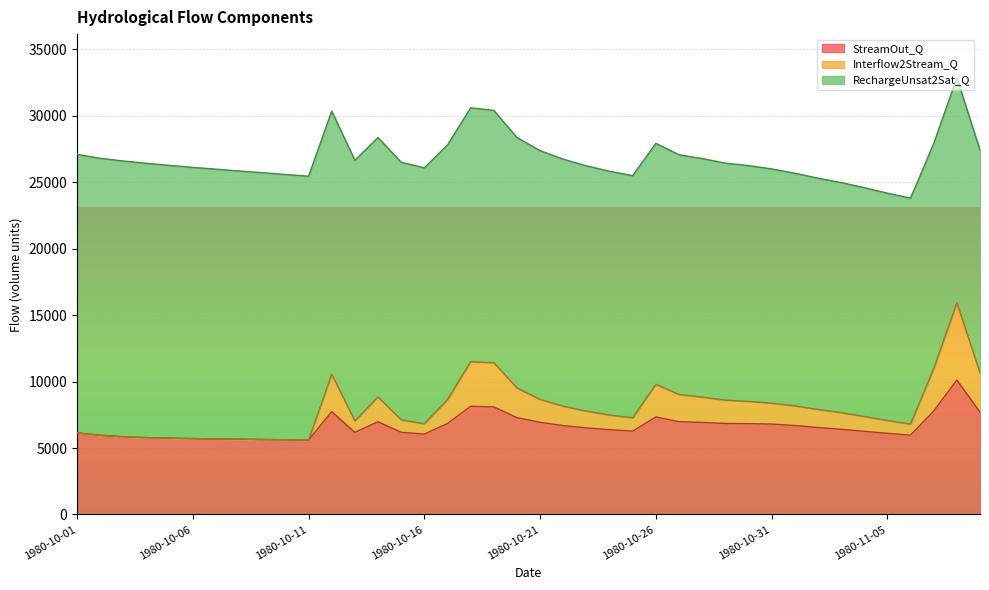

What is the highest value of the StreamOut_Q series?

10119.8